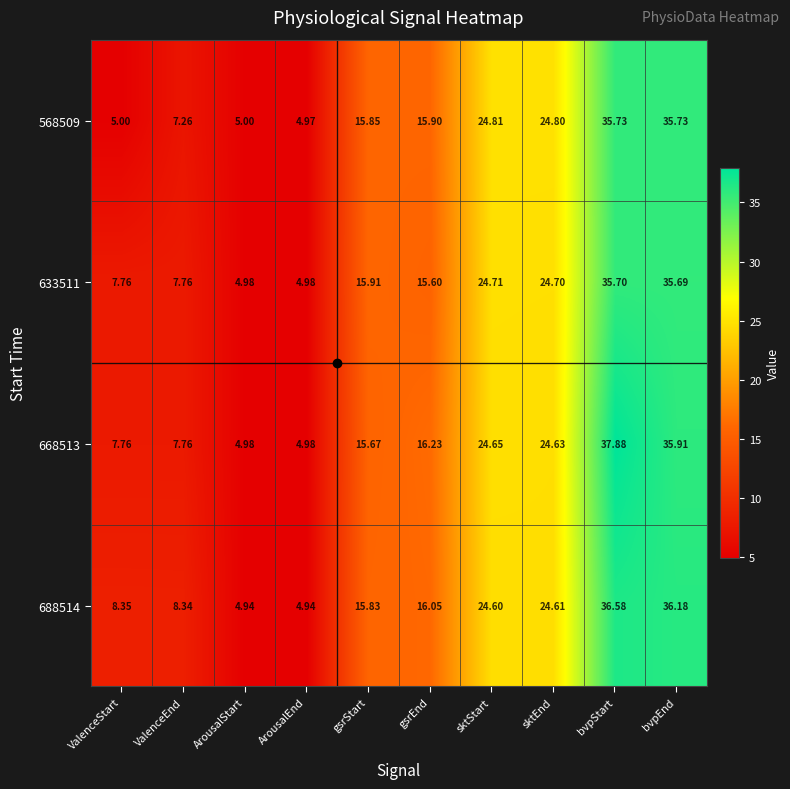

At which label does 633511 reach its peak?

bvpStart